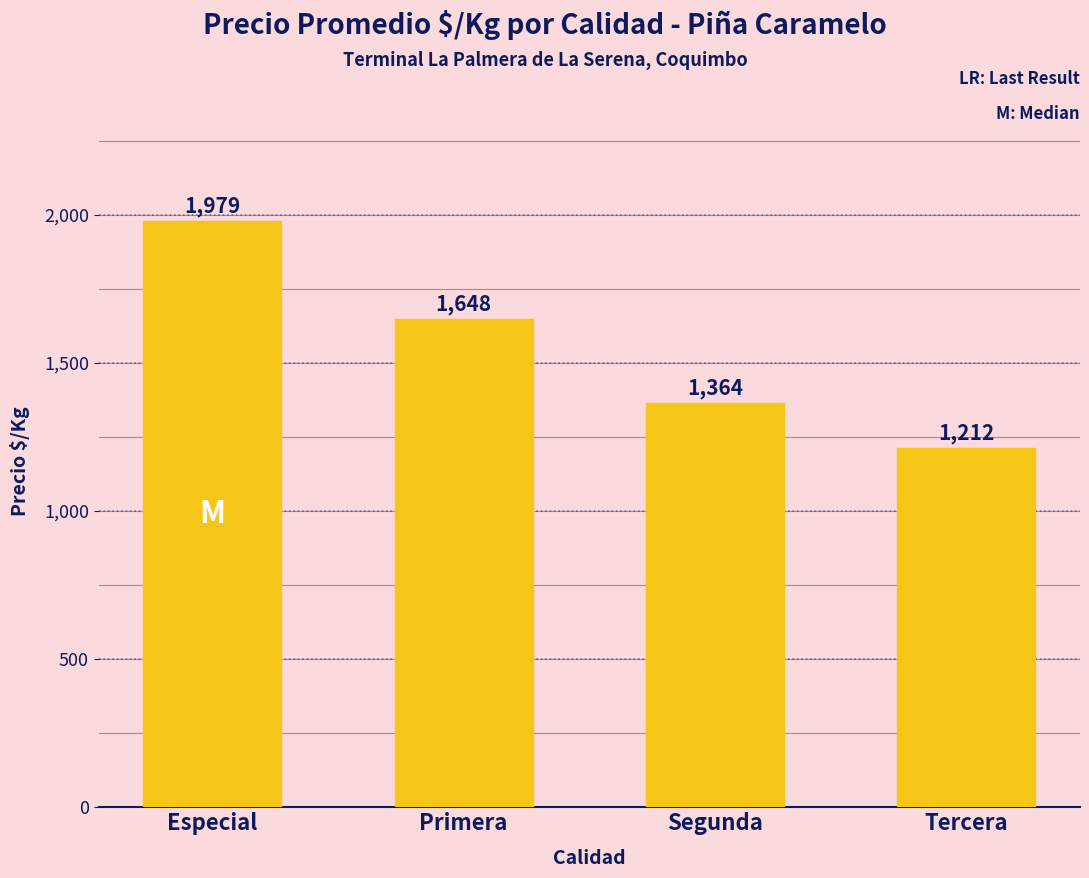

How many series are shown in this chart?

1